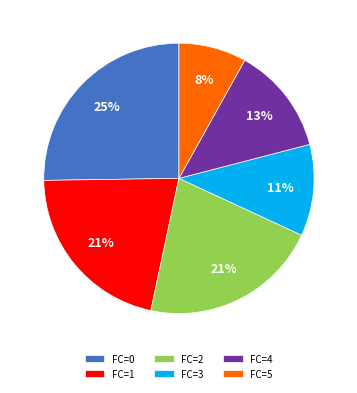

Which has a higher value, FC=2 or FC=3?

FC=2